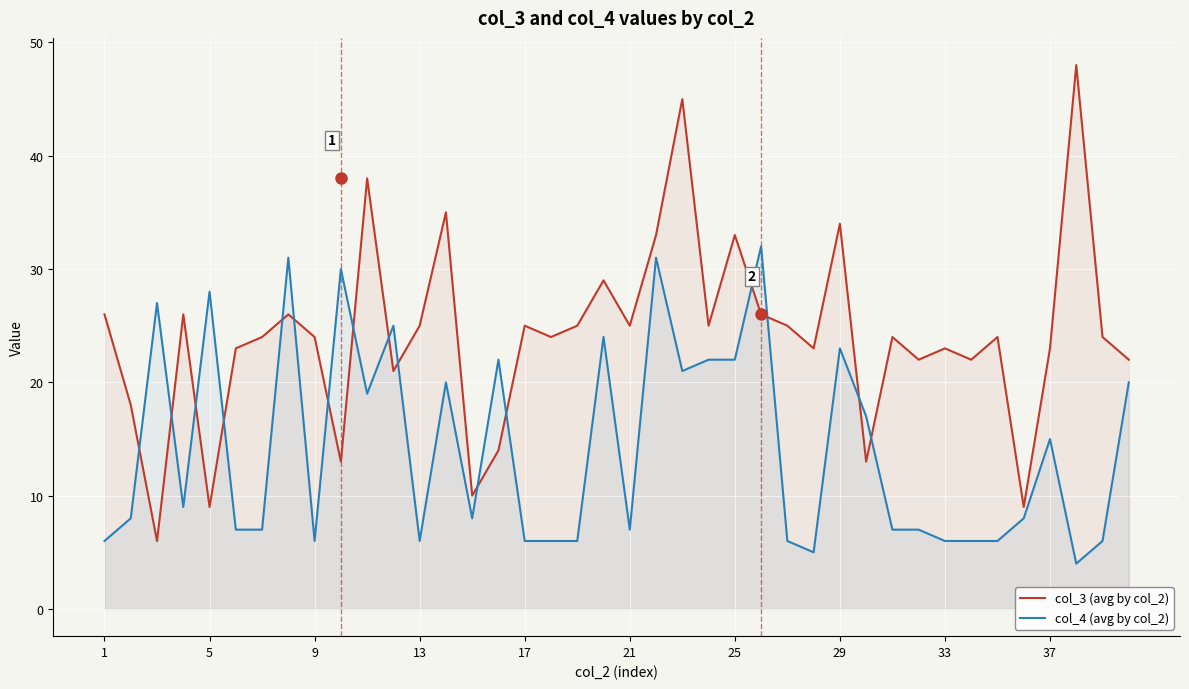

What are all the series names shown in the legend?

col_3 (avg by col_2), col_4 (avg by col_2)